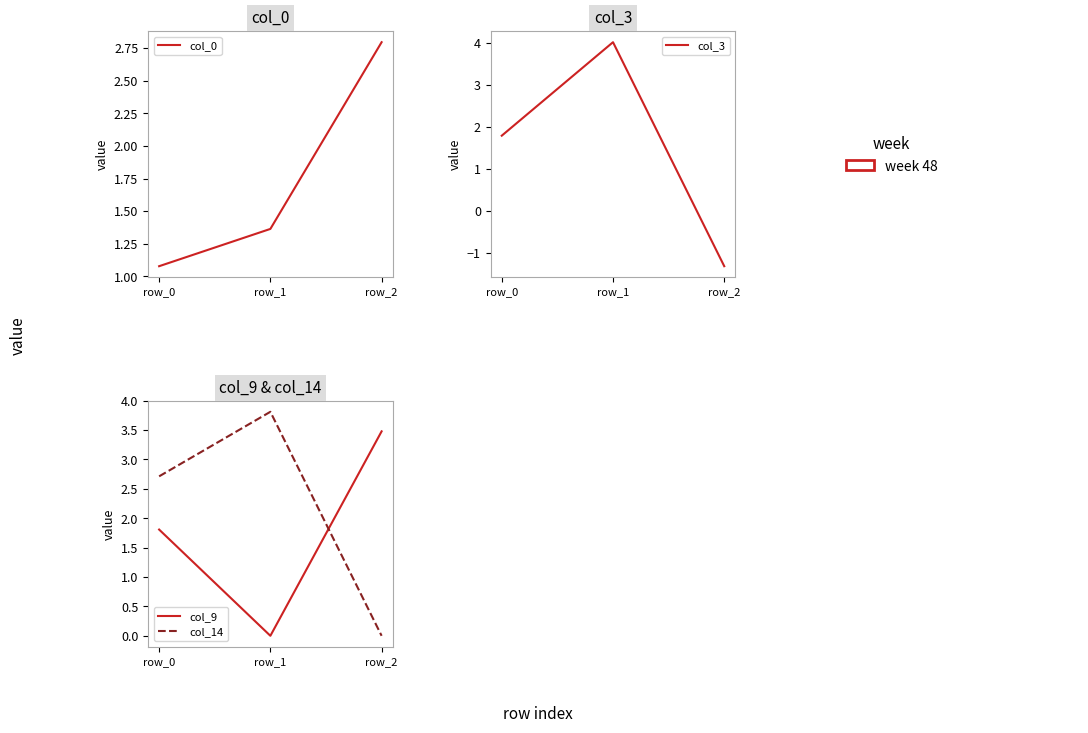

How many positive values does the col_9 series have?

2